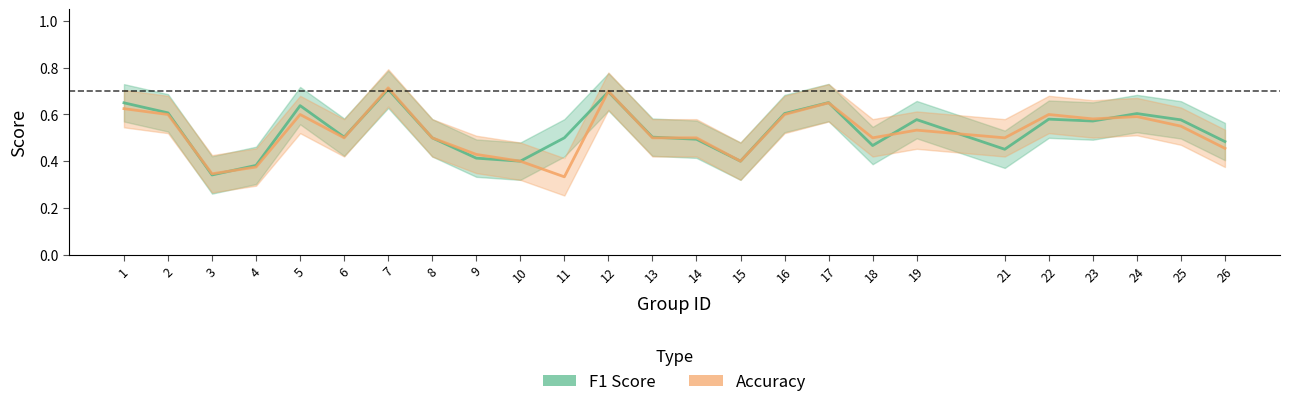

At which category does f1 reach its first local peak?

5